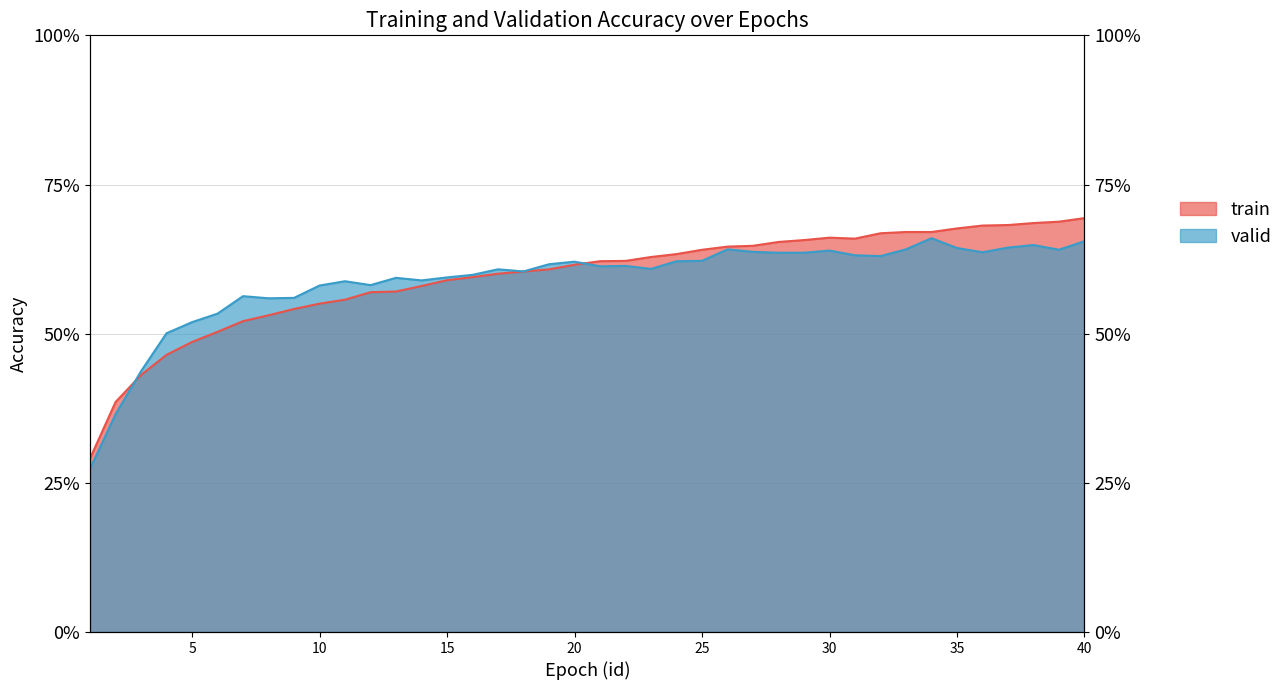

List the labels in order of valid value, largest first.

34, 40, 38, 37, 35, 26, 33, 39, 30, 27, 36, 28, 29, 31, 32, 25, 24, 20, 19, 22, 21, 23, 17, 18, 16, 15, 13, 14, 11, 12, 10, 7, 9, 8, 6, 5, 4, 3, 2, 1